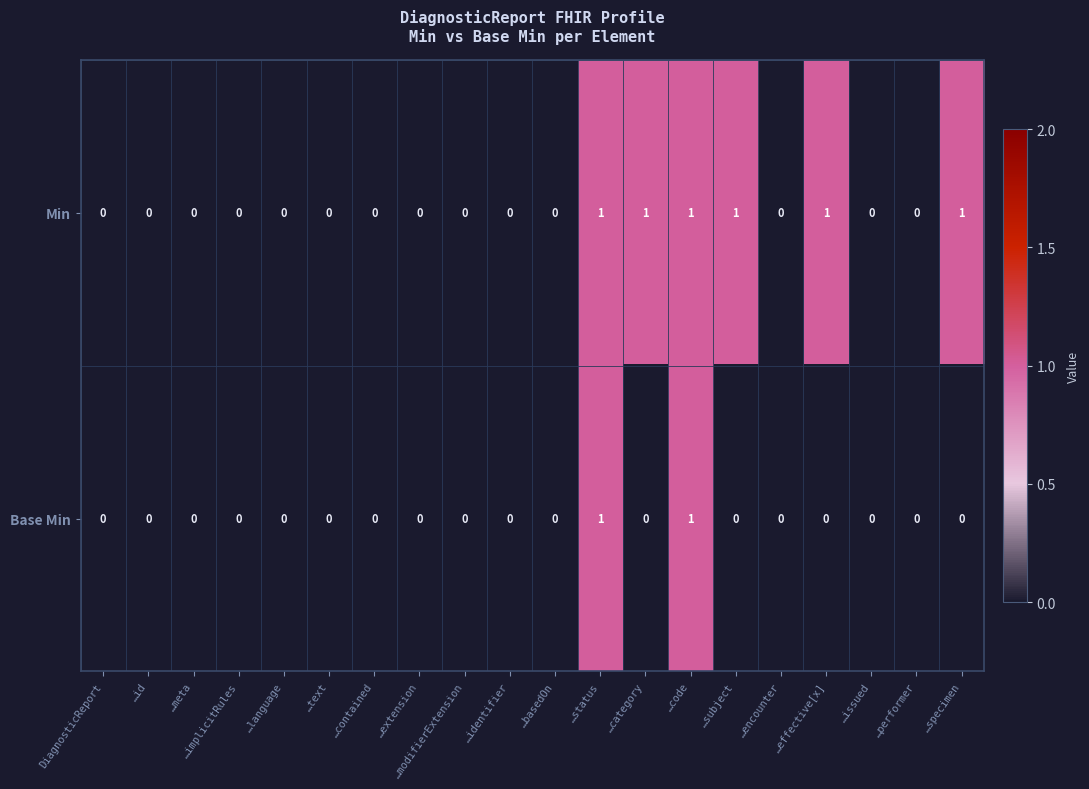

List the series in order of their overall mean, lowest first.

Base Min, Min